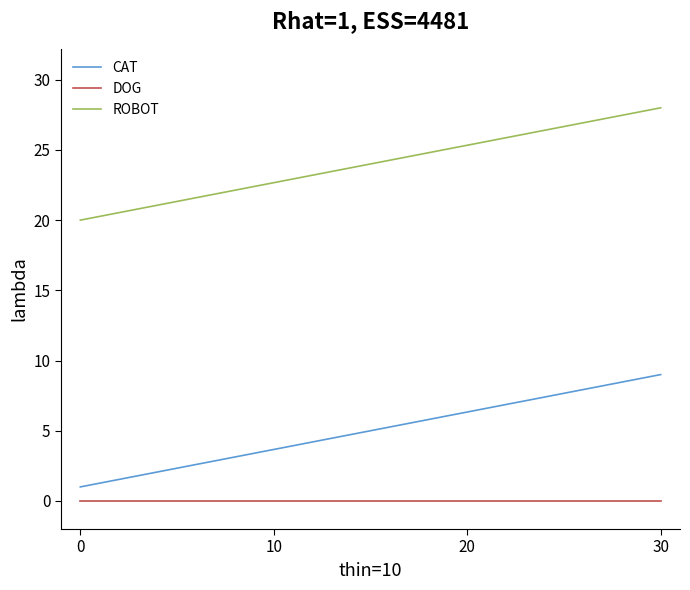

What is the label of the 5th point from the left?

30